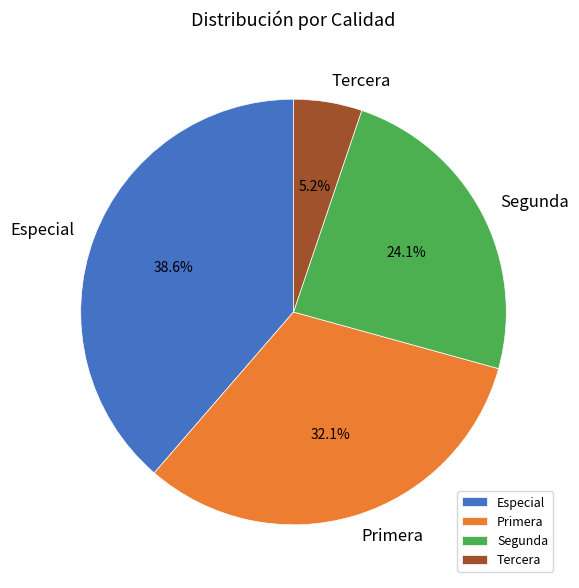

Which slice is the smallest?

Tercera